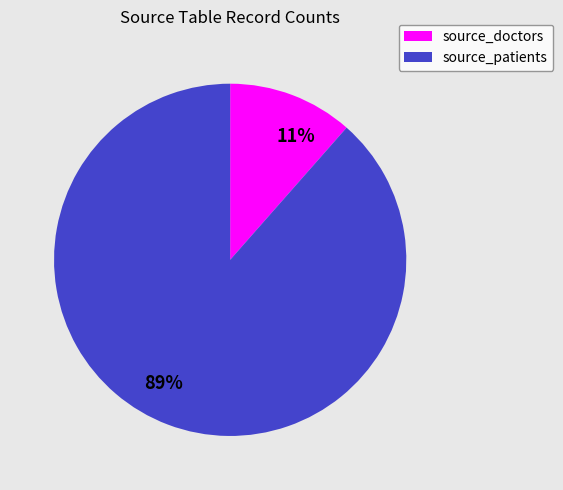

Does any single category account for the majority?

Yes